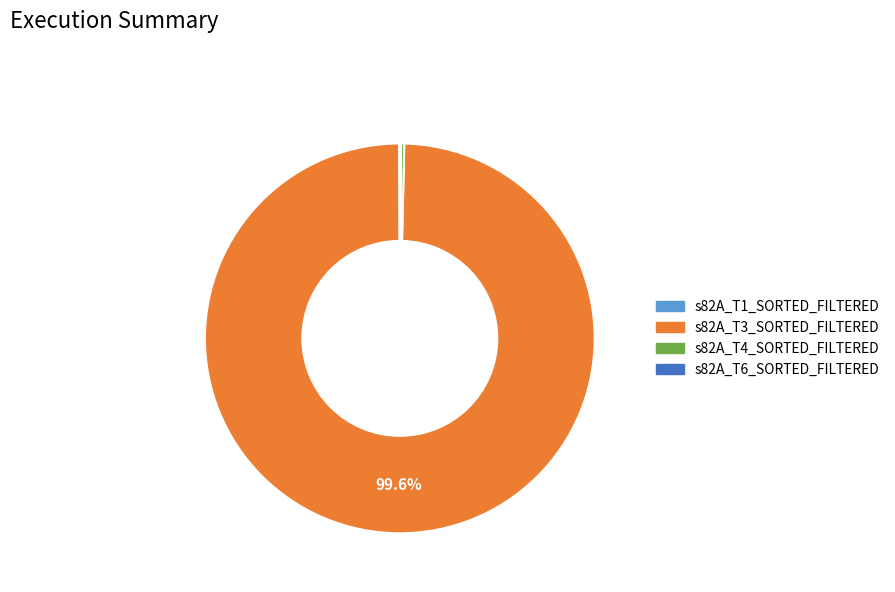

Is s82A_T3_SORTED_FILTERED the majority of the pie?

Yes